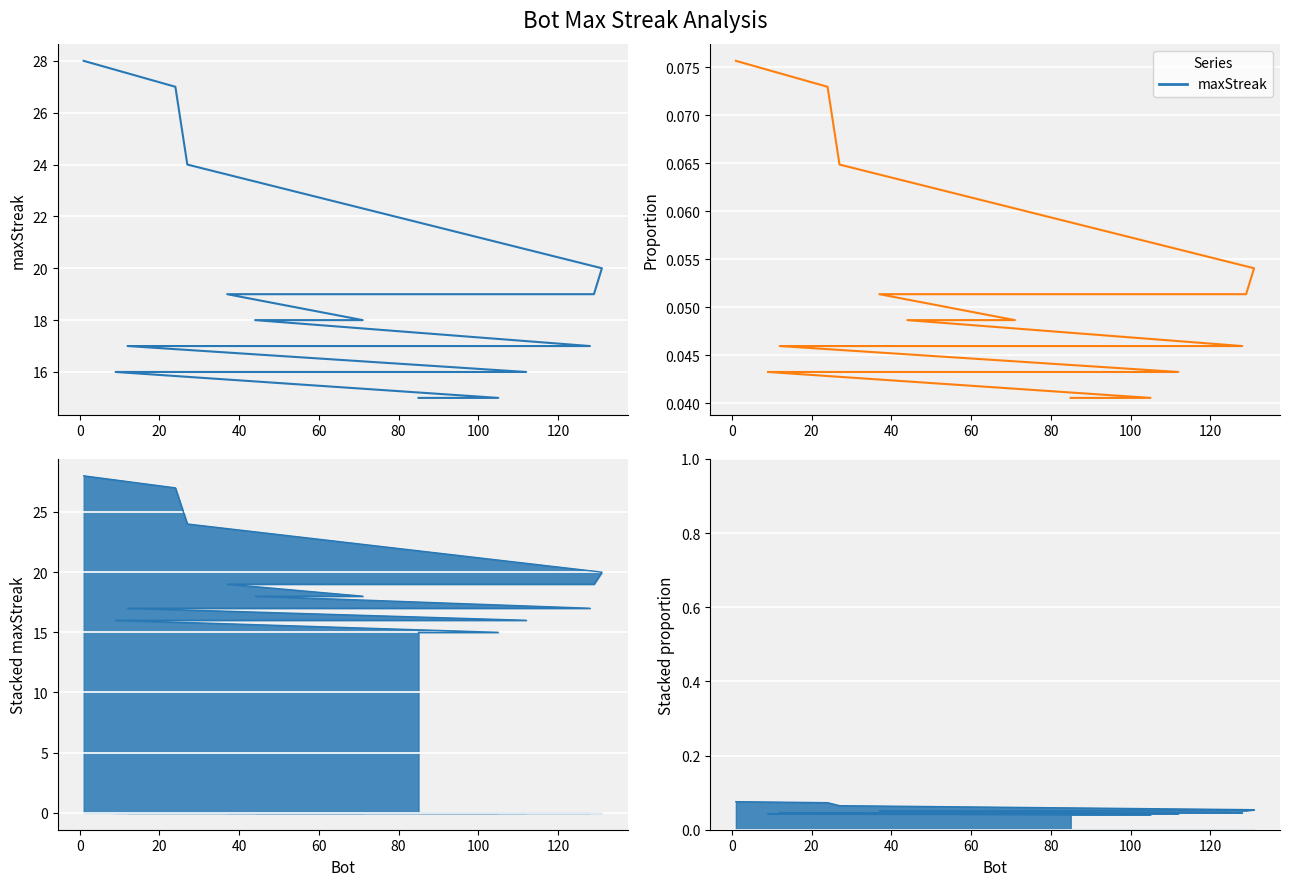

What is the spread (max minus min) of values at 60?

18.9